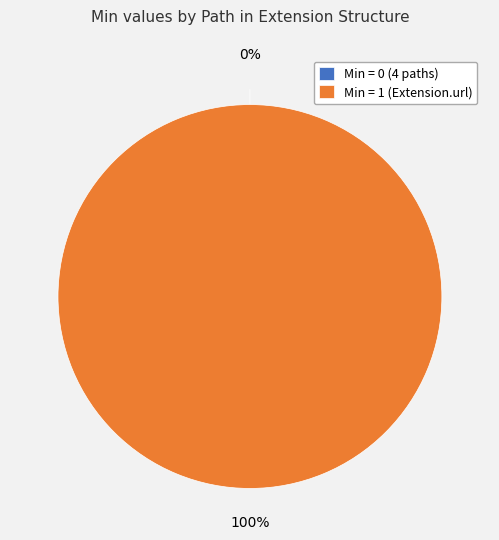

Count the number of slices in the pie.

5